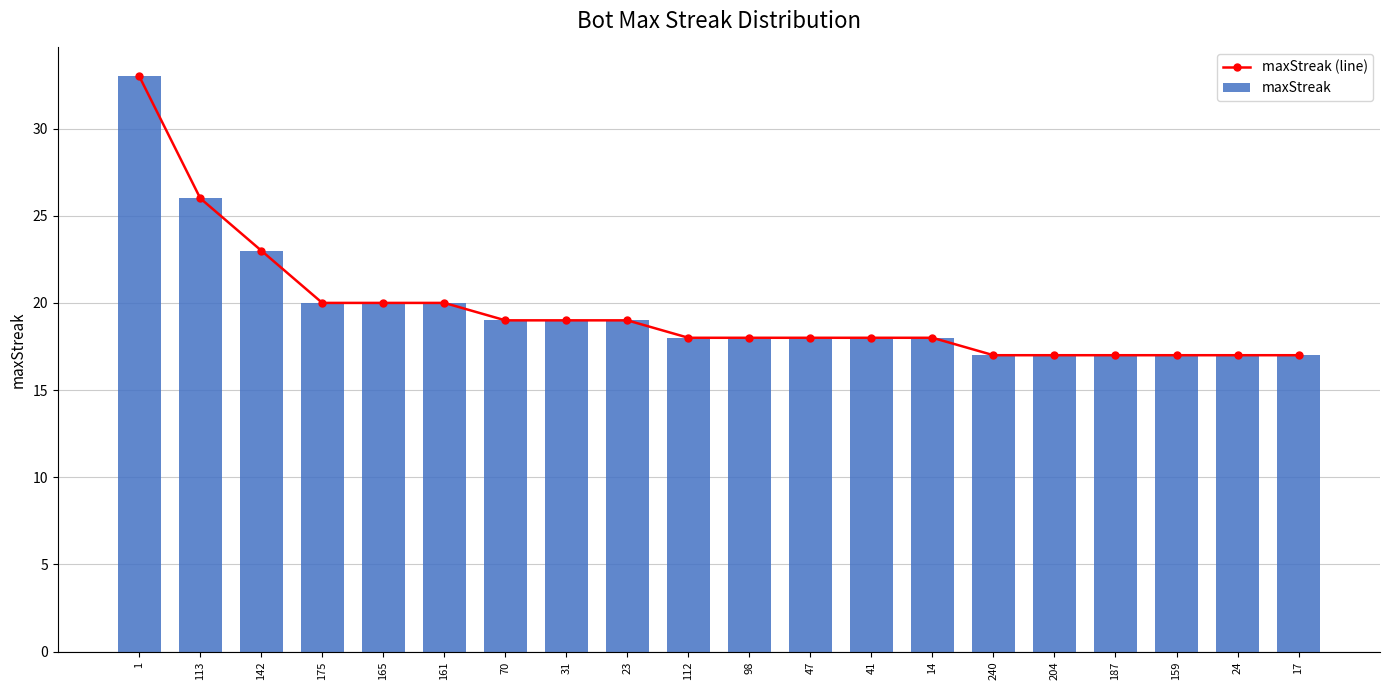

What is the average value of the maxStreak series?

20